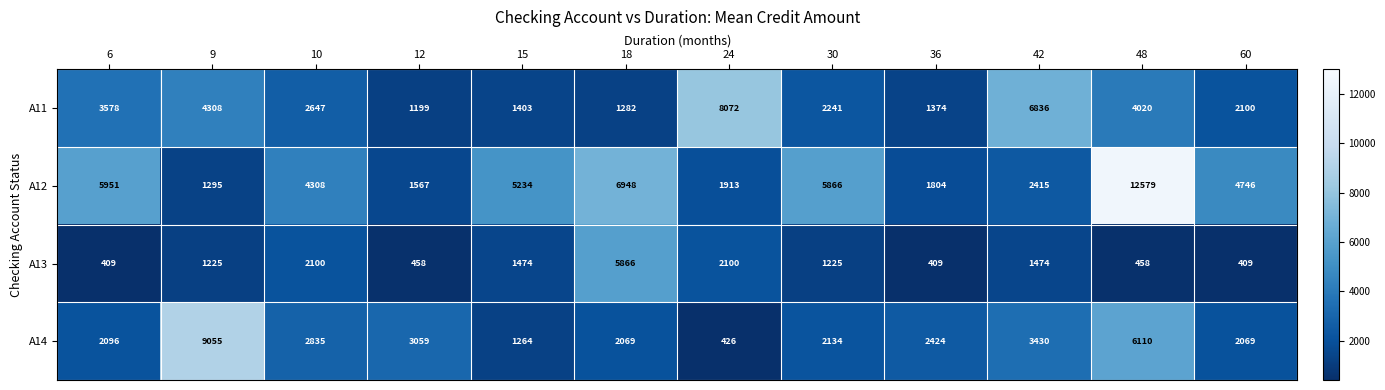

How many categories are shown in the chart?

12